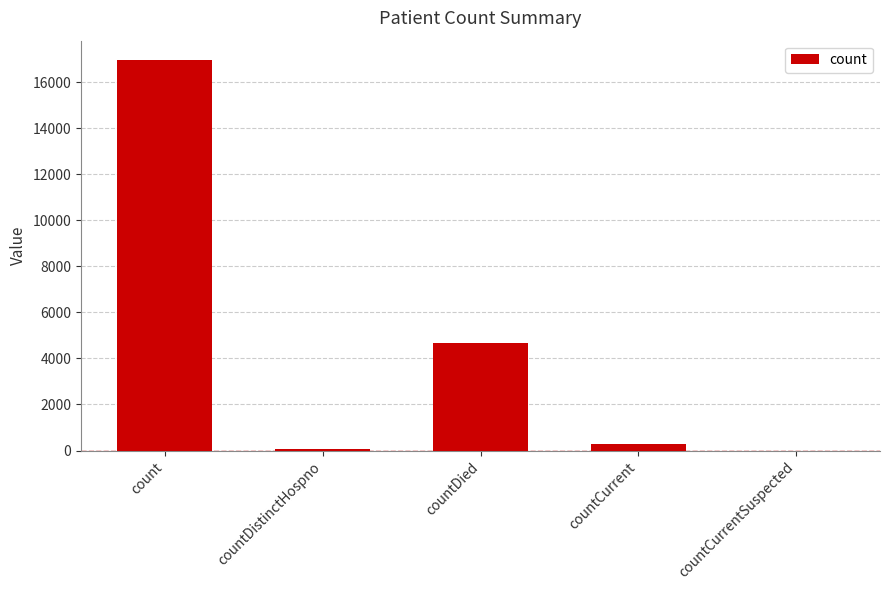

What is the sum of all values?

21981